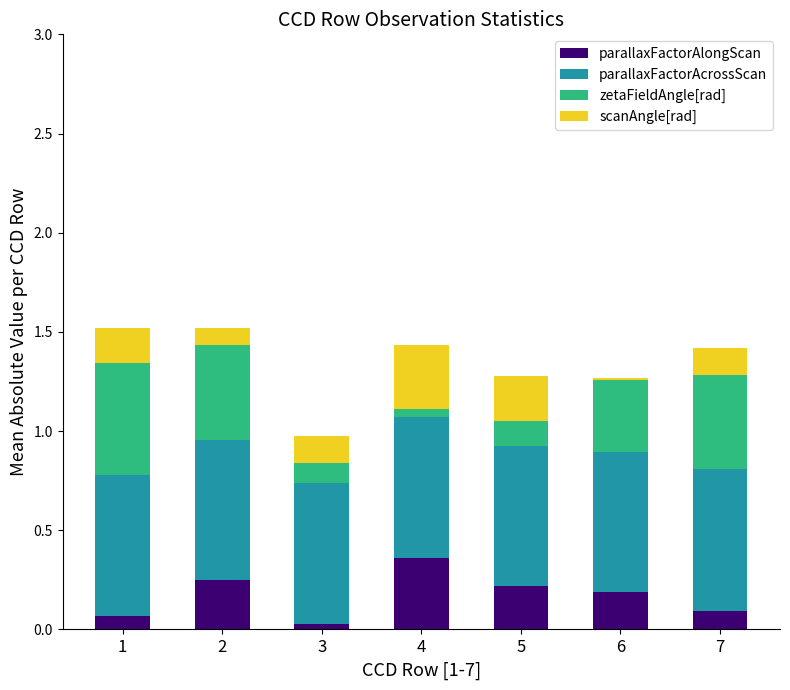

The parallaxFactorAlongScan series shows 0.1 at 1. True or false?

True